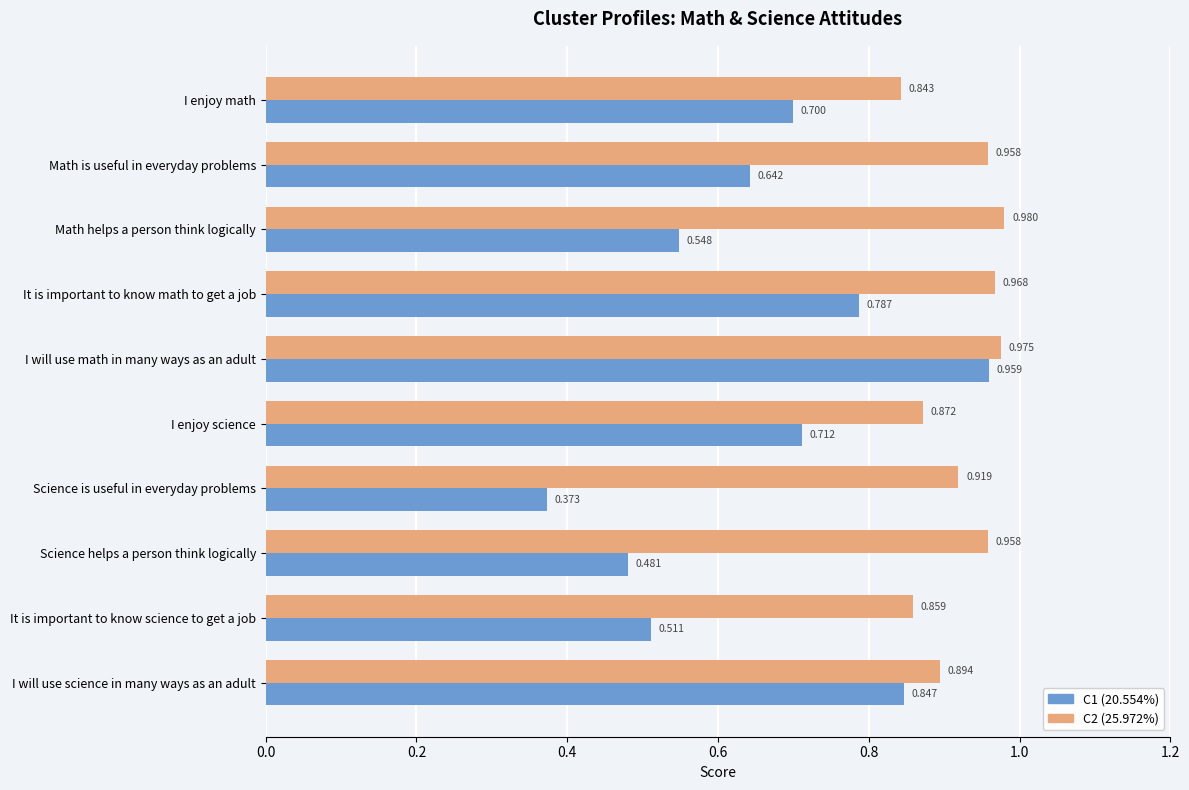

At which label is C1 (20.554%) closest to 0?

Science is useful in everyday problems